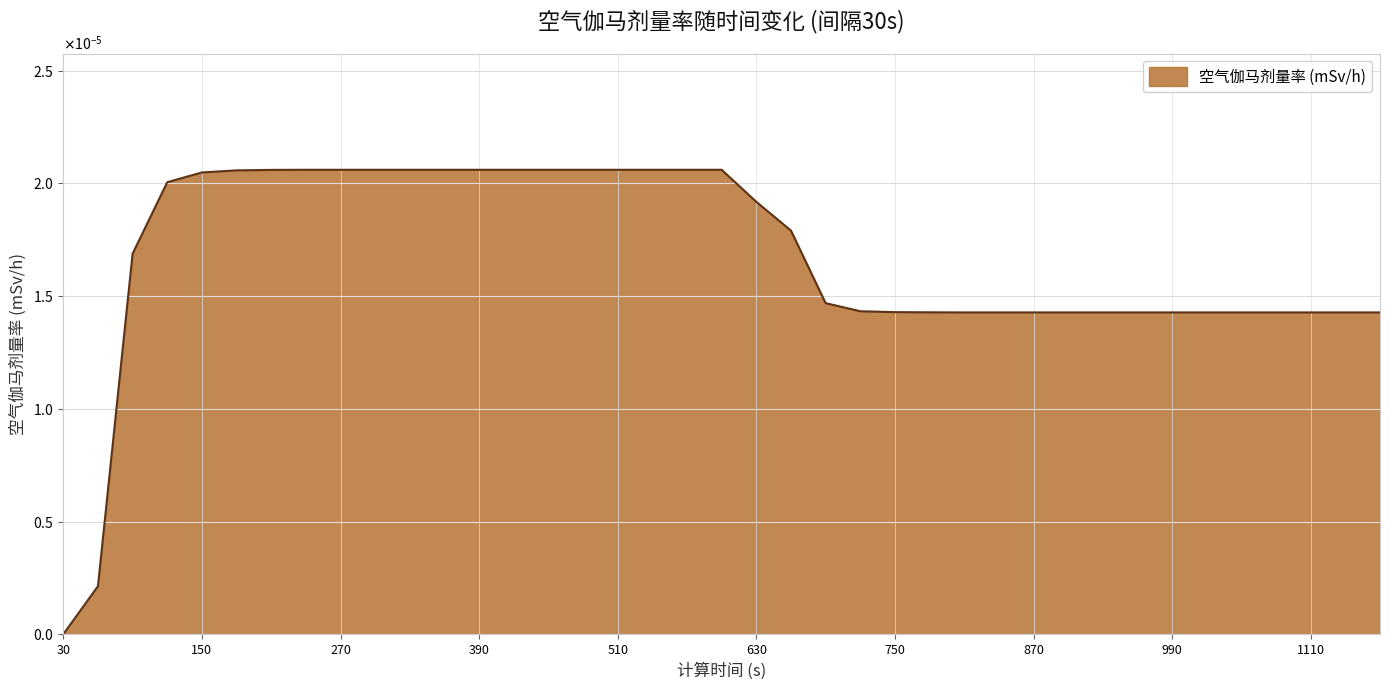

Rank the categories by value from highest to lowest.

240, 270, 300, 330, 360, 390, 420, 450, 480, 510, 540, 570, 600, 210, 180, 150, 120, 630, 660, 90, 690, 720, 750, 780, 810, 840, 870, 900, 930, 960, 990, 1020, 1050, 1080, 1110, 1140, 1170, 60, 30